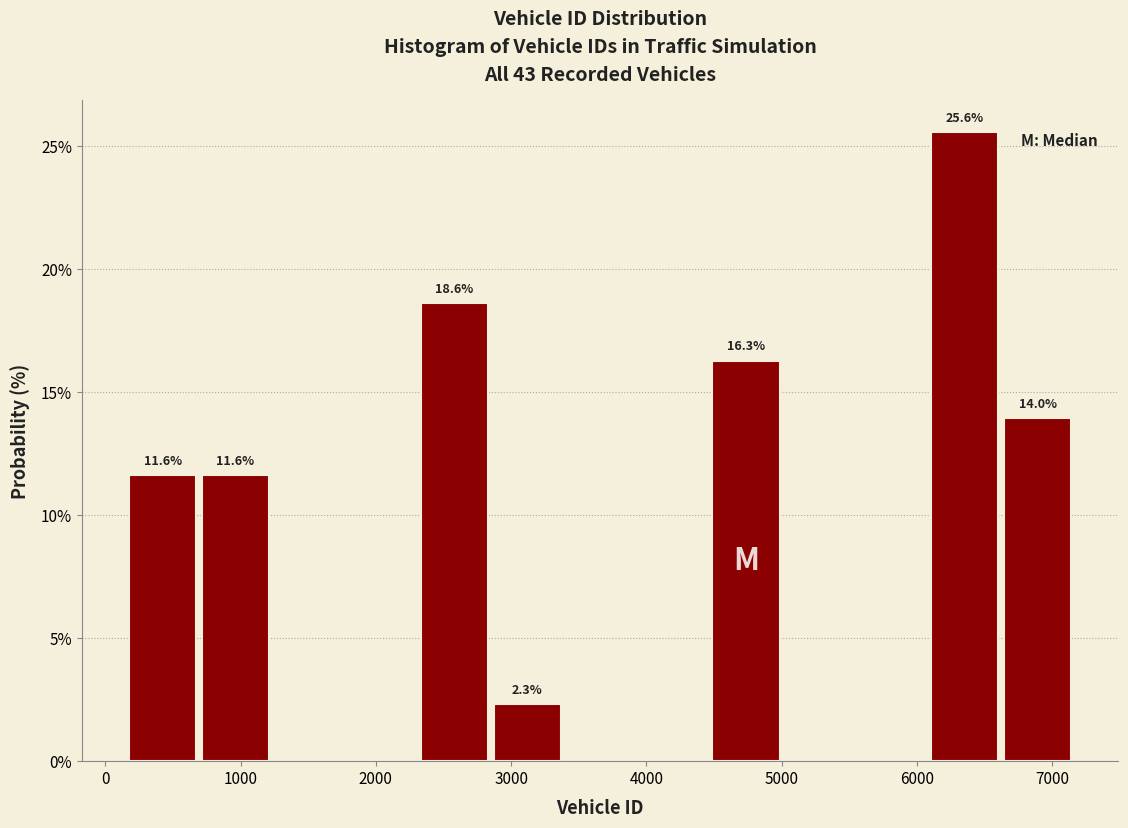

Over which range of the x-axis is the bar tallest?

6100 to 6600